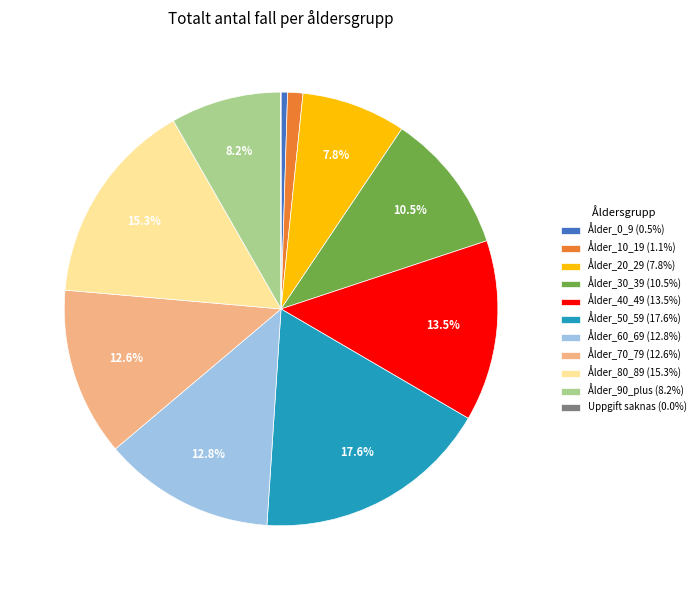

Do Ålder_30_39 and Ålder_70_79 together represent more than half of the pie?

No